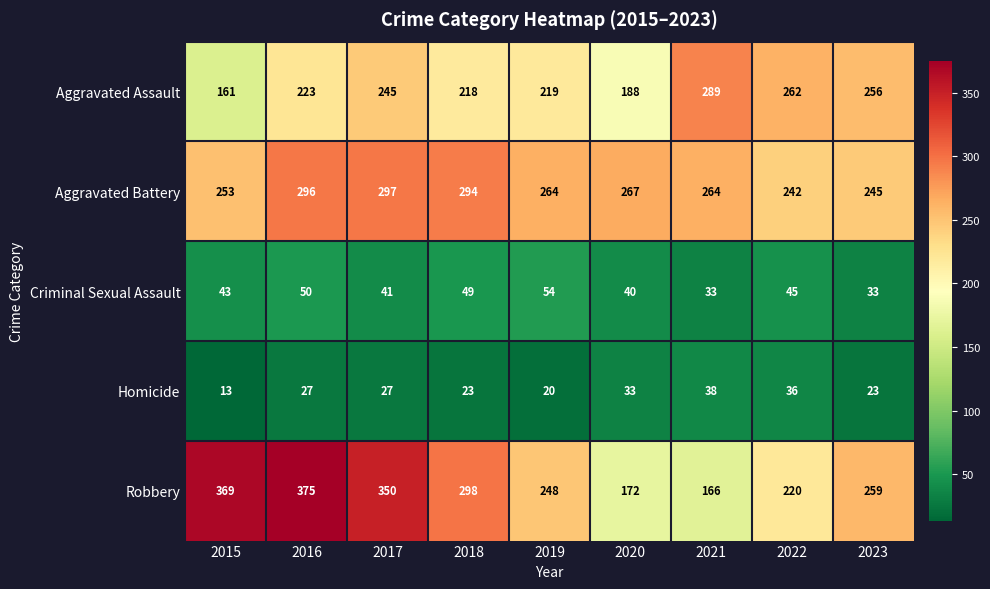

Where is Aggravated Battery nearest to the value 269?

2020